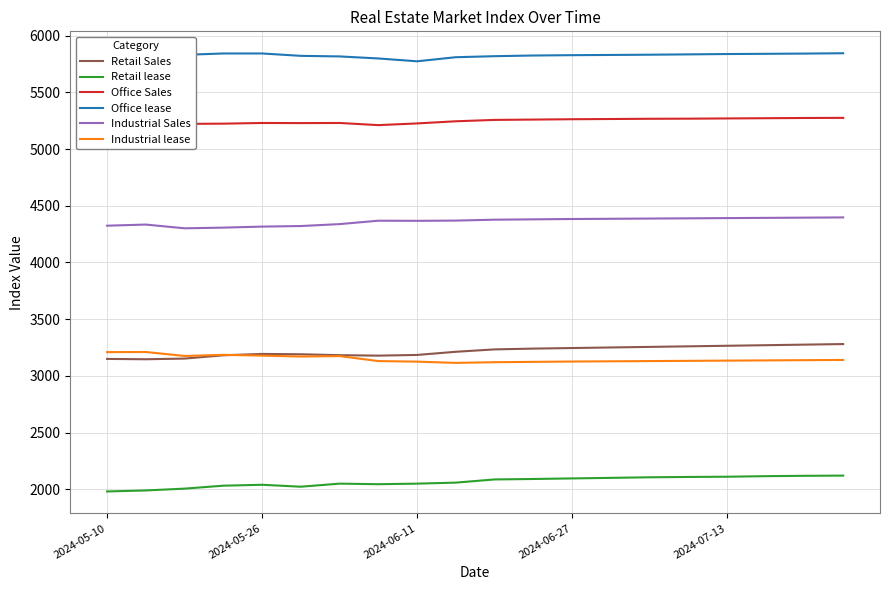

What is the average value of the Retail Sales series?

3217